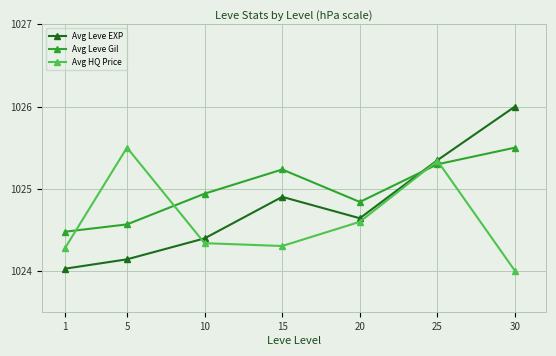

List the series in order of their overall mean, highest first.

Avg Leve Gil, Avg Leve EXP, Avg HQ Price